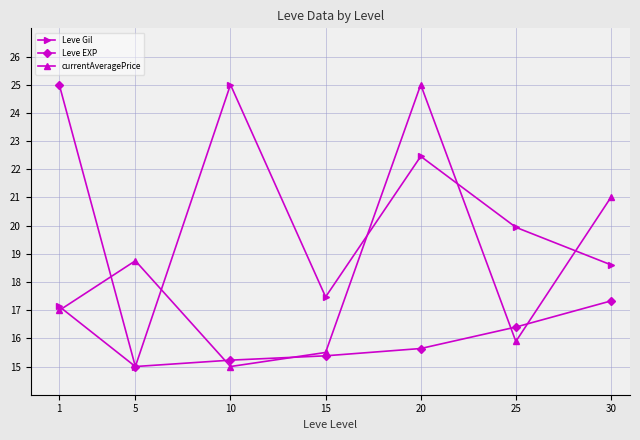

At how many categories does at least one series exceed 22?

3